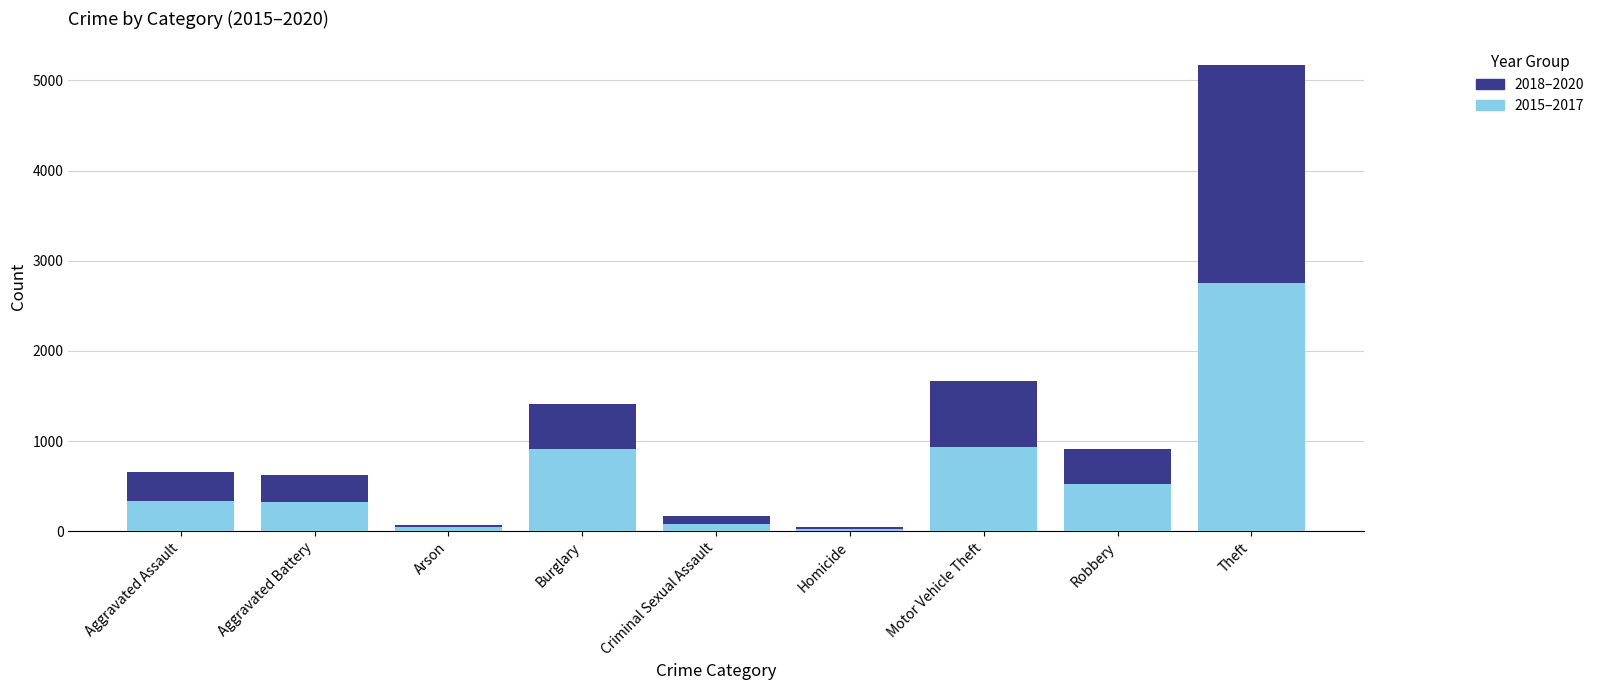

At which category is the sum across all series the highest?

Theft